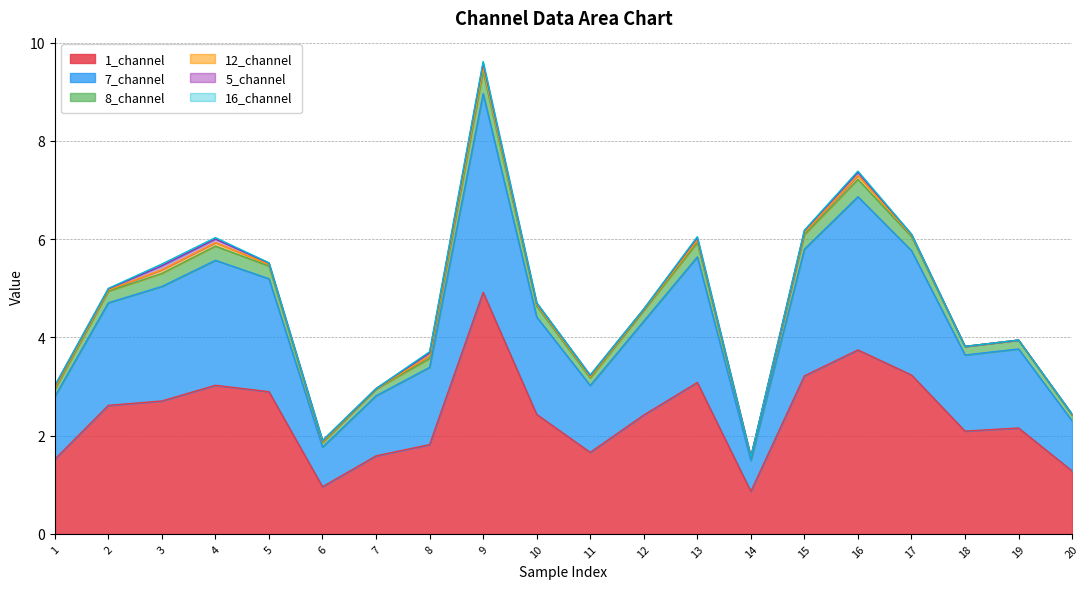

The value of 1_channel at 7 is 1.6. True or false?

True